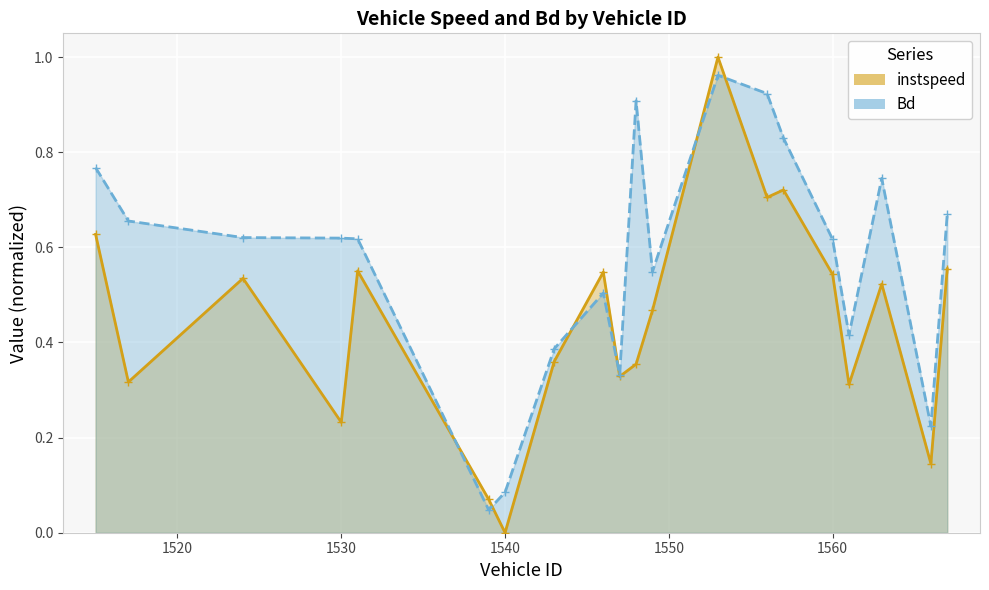

Read the instspeed value at 1517.

0.3